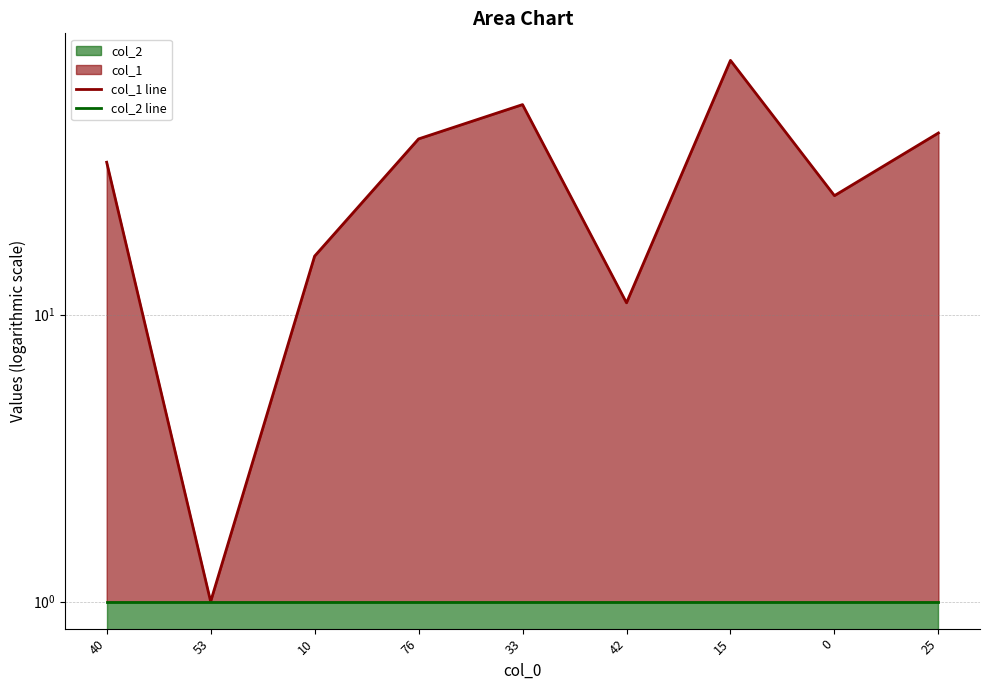

At which category is the sum across all series the highest?

15